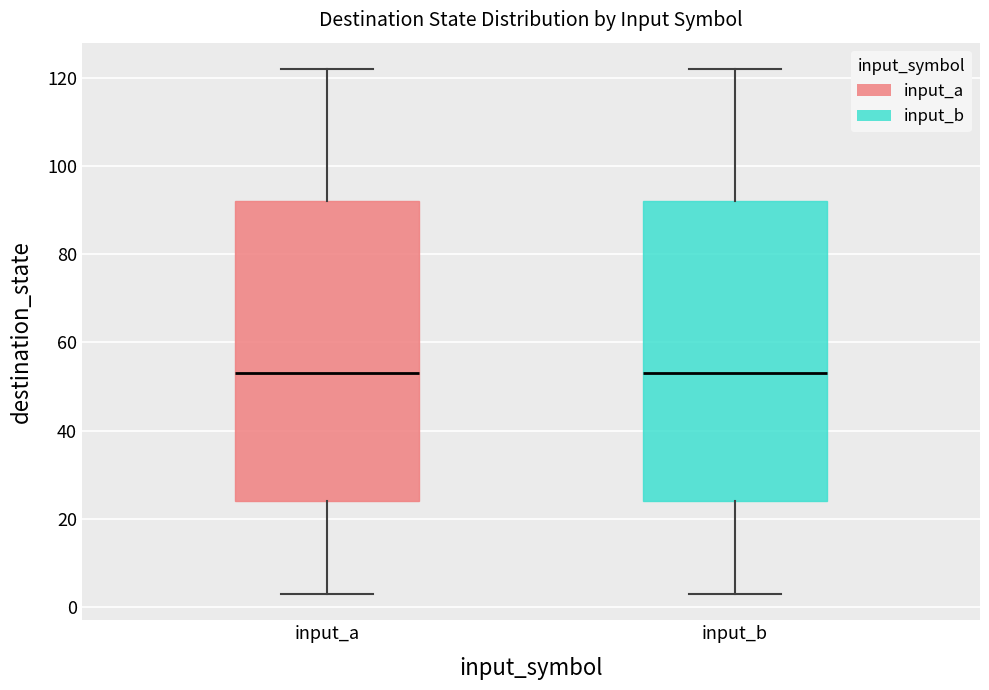

Where does the lower whisker of the box for input_b end on the y-axis? The values are not printed on the chart, so give them approximately, as read against the axis.

4